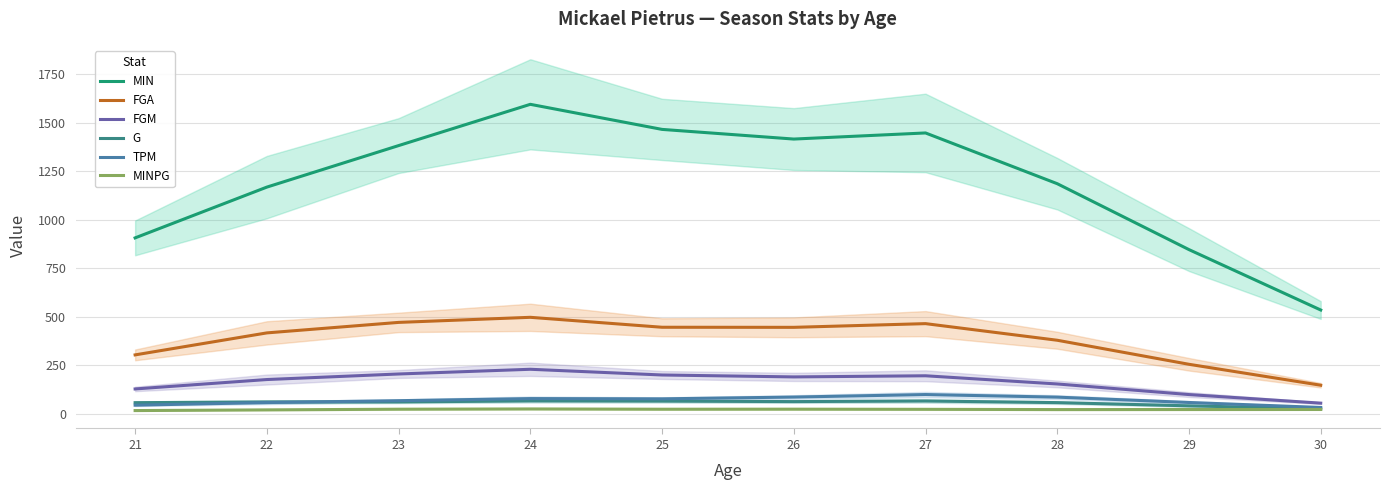

Reading right to left, extract all data points from this chart.

MIN: 30=534.4	29=845.8	28=1185.7	27=1447.5	26=1416.0	25=1465.8	24=1595.1	23=1382.3	22=1168.2	21=906.3
FGA: 30=146.5	29=254.4	28=378.4	27=464.1	26=445.0	25=445.4	24=496.7	23=470.5	22=416.3	21=302.9
FGM: 30=54.0	29=98.2	28=152.9	27=195.2	26=189.3	25=199.2	24=228.7	23=204.4	22=175.8	21=127.2
G: 30=24.9	29=40.1	28=56.8	27=65.1	26=62.0	25=64.5	24=65.6	23=60.3	22=60.2	21=56.5
TPM: 30=31.8	29=57.4	28=85.0	27=98.4	26=85.4	25=76.2	24=77.5	23=66.7	22=57.1	21=43.5
MINPG: 30=21.4	29=21.2	28=20.8	27=22.2	26=23.0	25=22.7	24=24.1	23=22.8	22=19.3	21=15.8